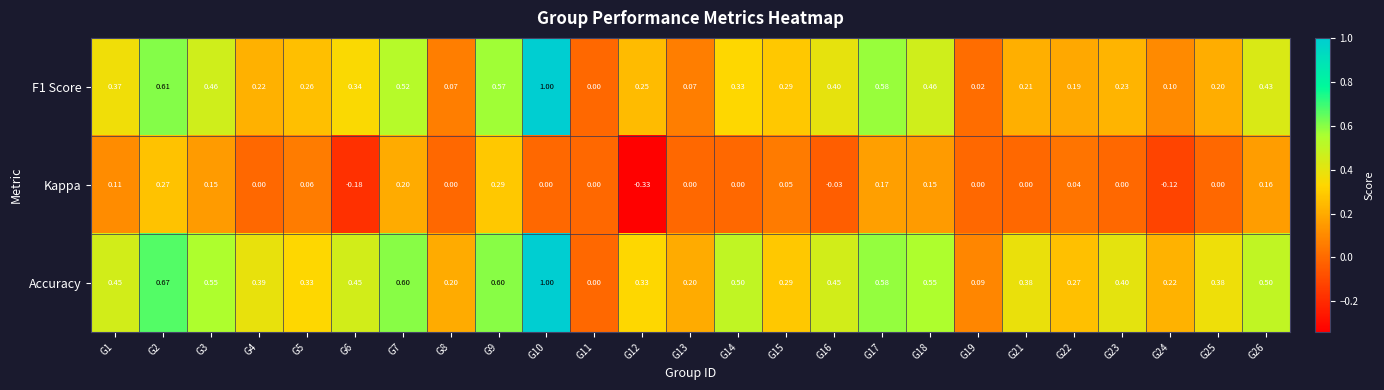

Is the value of Kappa at G3 greater than the value of Accuracy at G7?

No